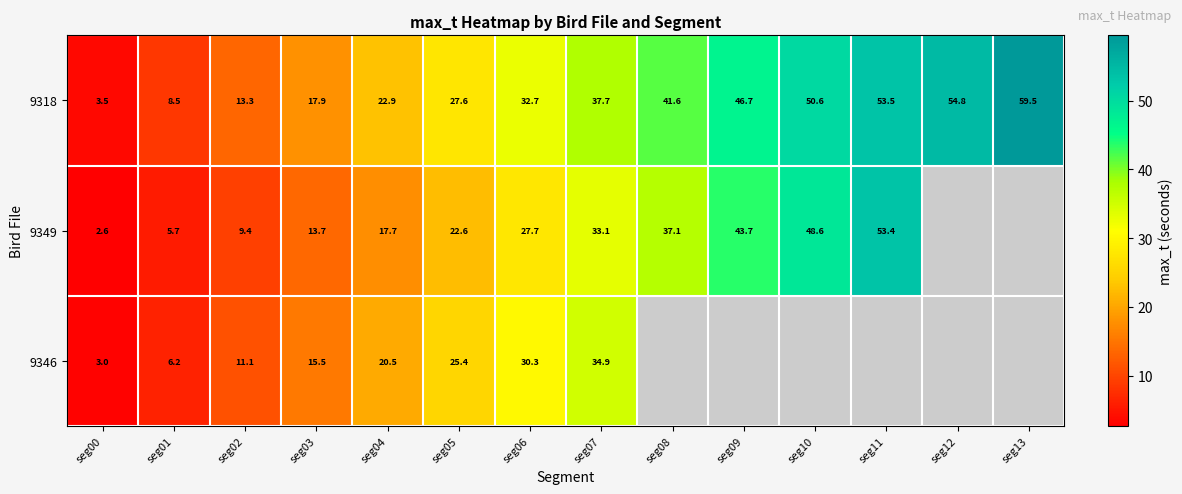

Is the value of 9318 at seg01 greater than the value of 9349 at seg01?

Yes